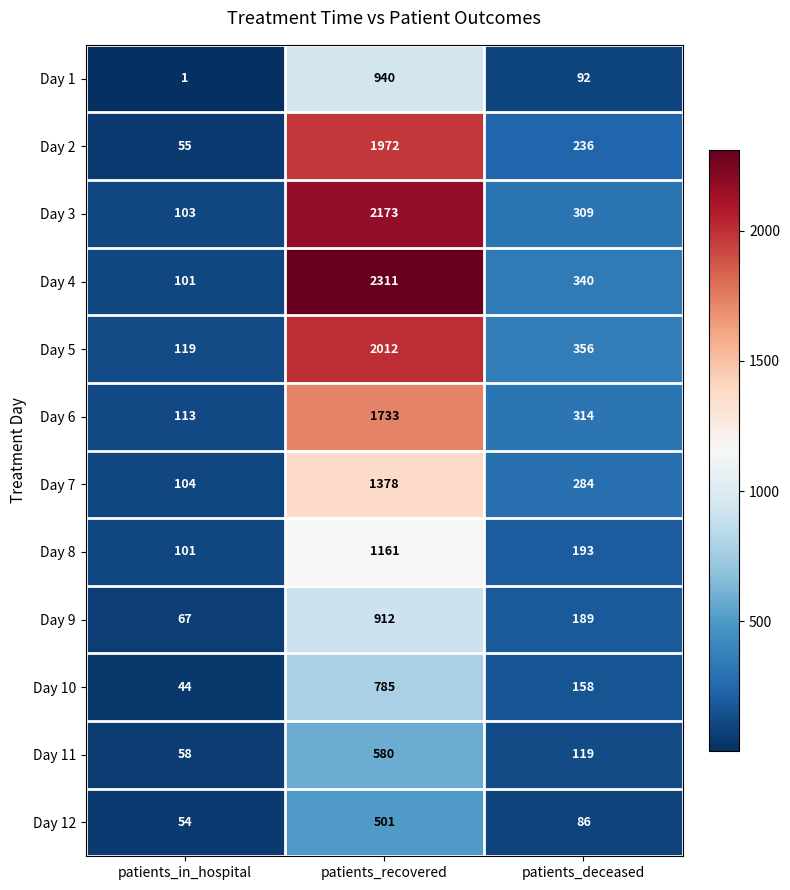

What is the sum of the Day 8 values at patients_in_hospital and patients_deceased?

294